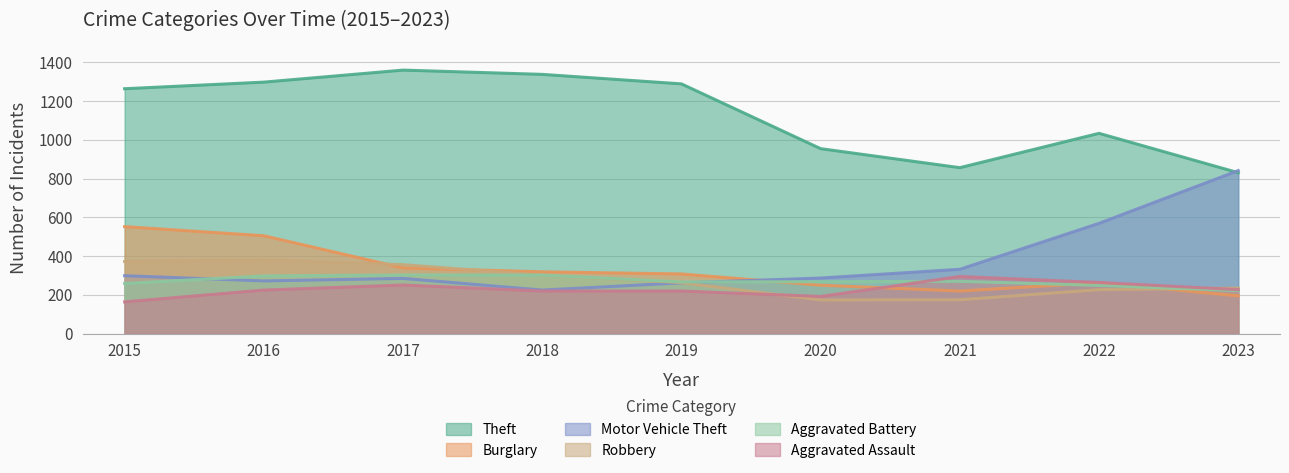

Between which two adjacent categories do Robbery and Aggravated Assault first intersect?

2019 and 2020